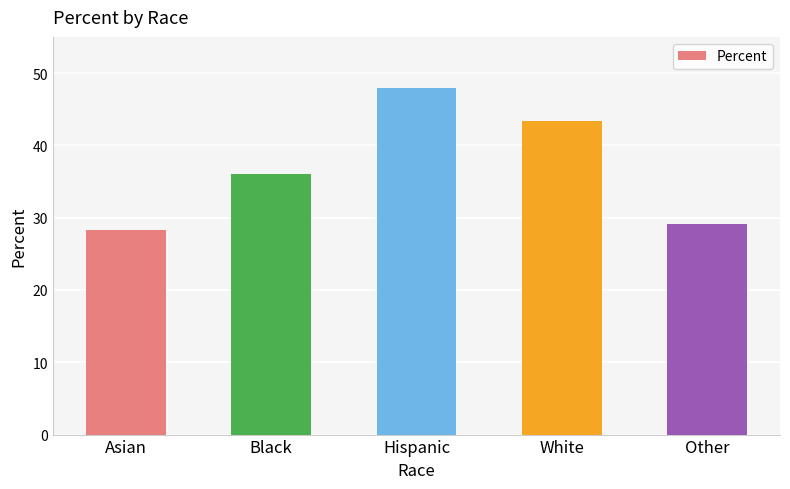

How many bars are there in total?

5